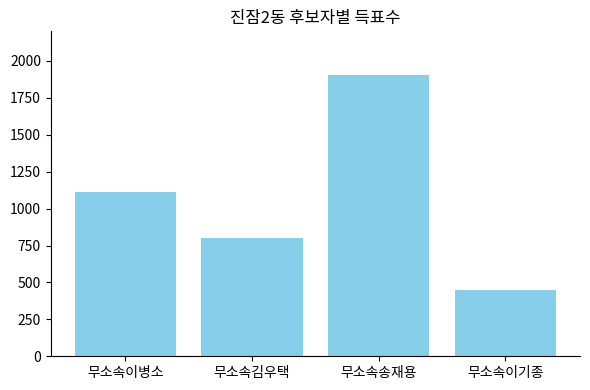

What is the change in value from 무소속이병소 to 무소속송재용?

+794